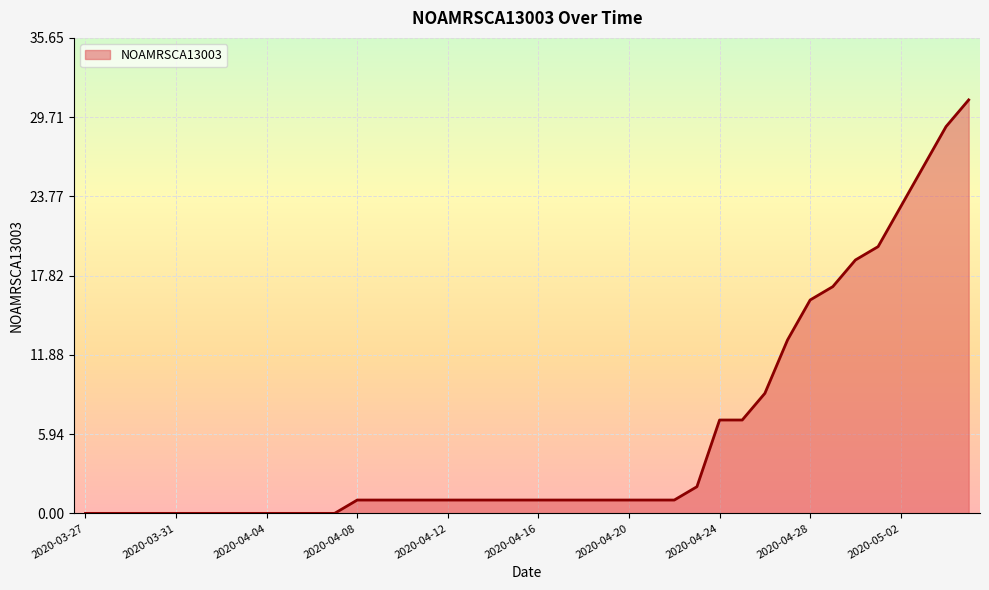

What is the maximum value shown in the chart?

31